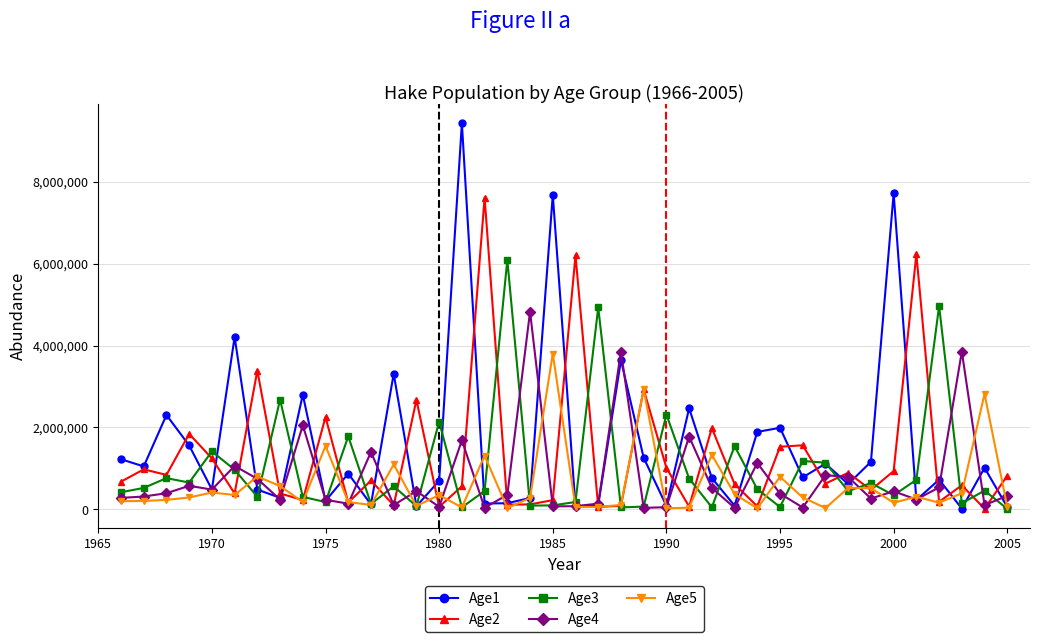

List the series in order of their overall mean, lowest first.

Age5, Age4, Age3, Age2, Age1